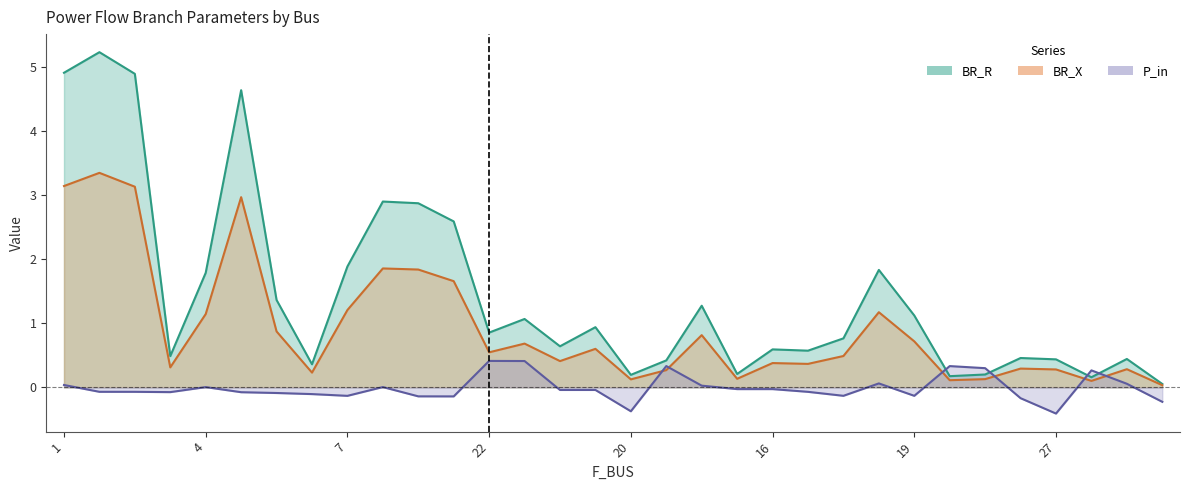

How many times do BR_R and P_in cross each other?

4